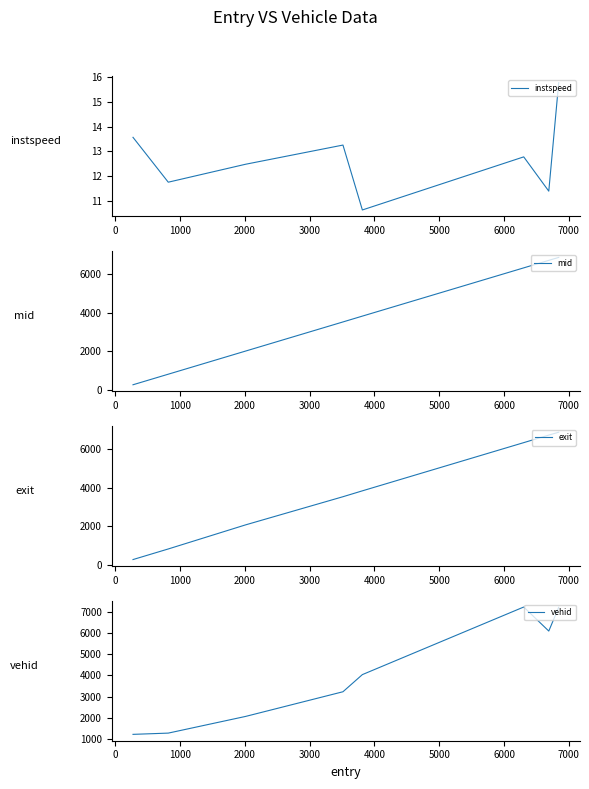

What is the lowest value of the instspeed series?

10.6